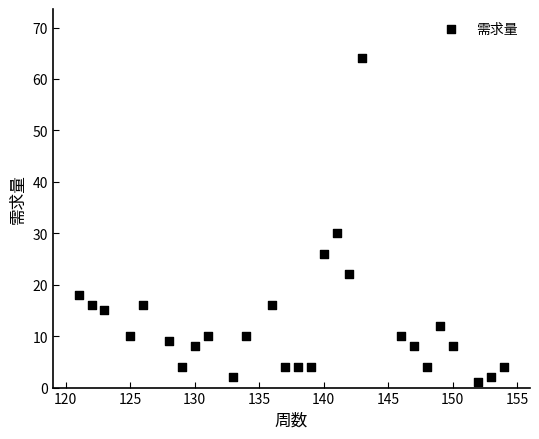

What Y value in the scatter plot is closest to 32?

30